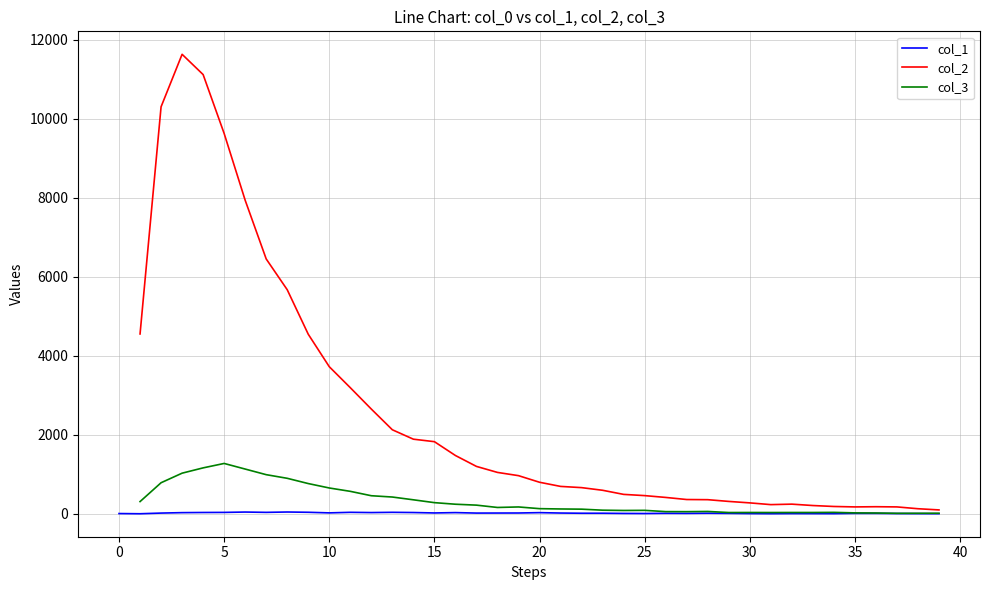

At how many categories does at least one series exceed 3017?

11